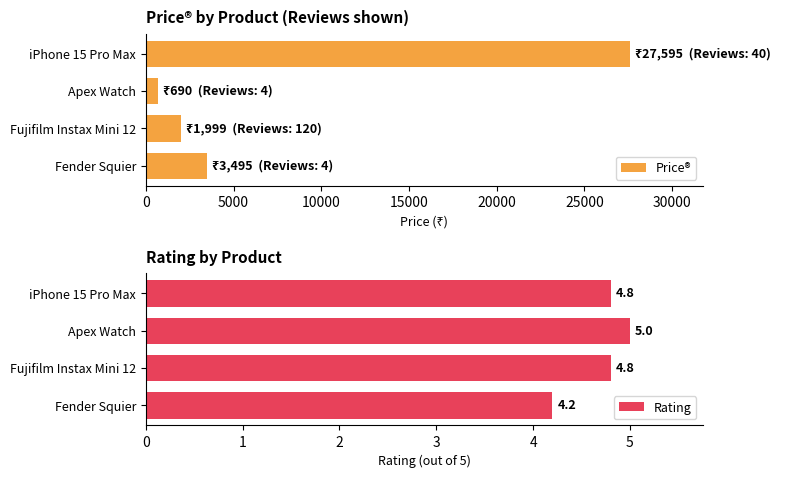

How many groups of bars are there?

4